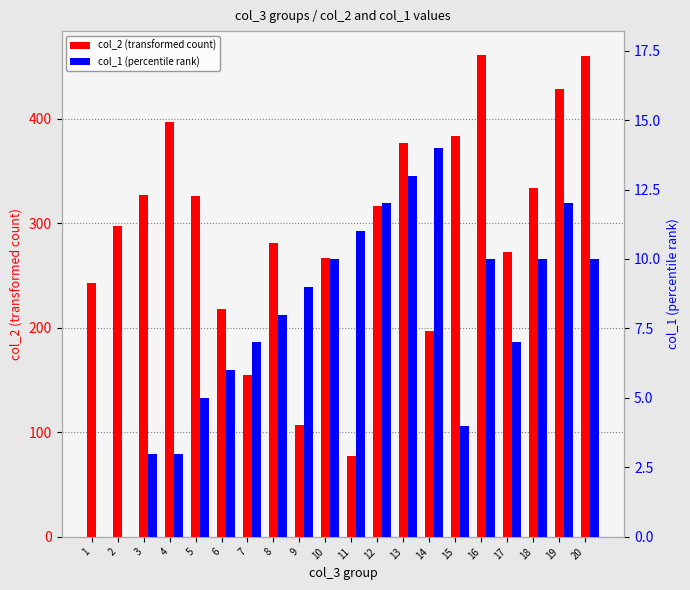

How many values in the col_1 (percentile rank) series exceed 9?

9